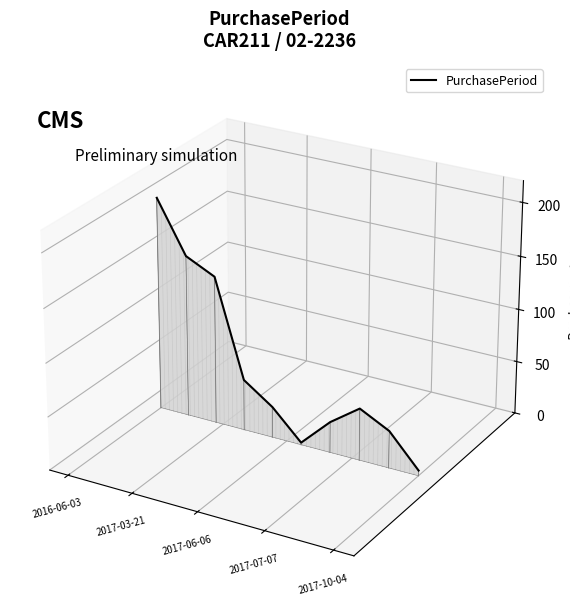

Which label corresponds to the largest value in the chart?

2016-06-03